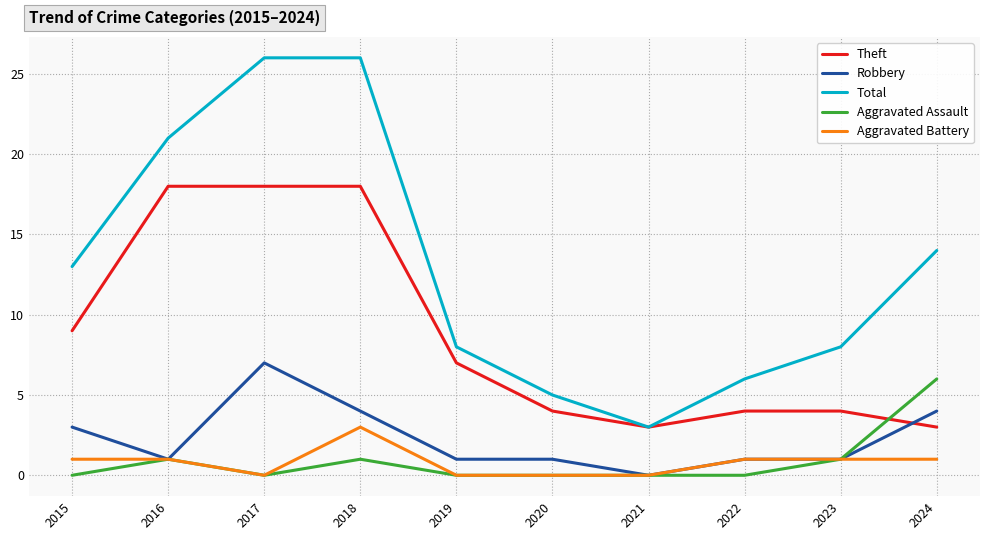

What is the difference between the second highest and minimum values in the Aggravated Assault series?

1